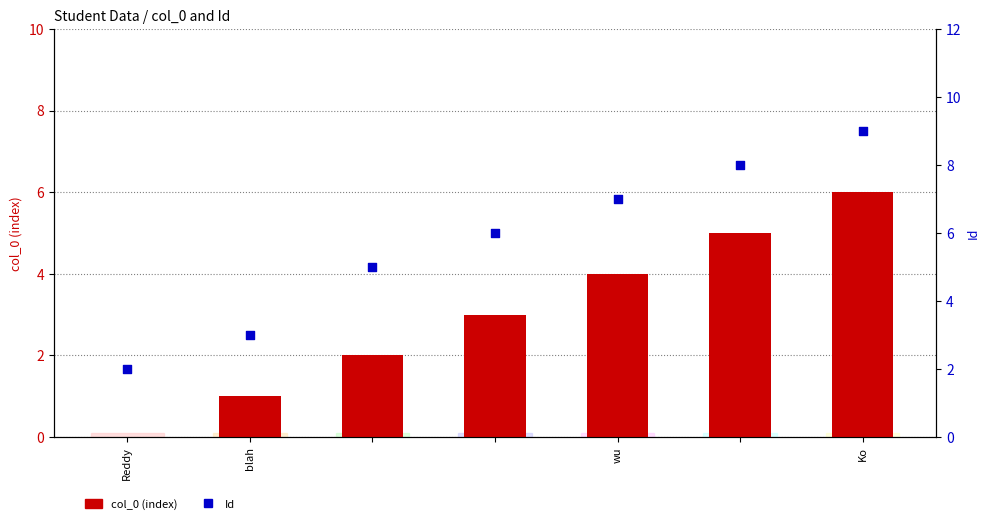

What is the total value across all series at wu?

11